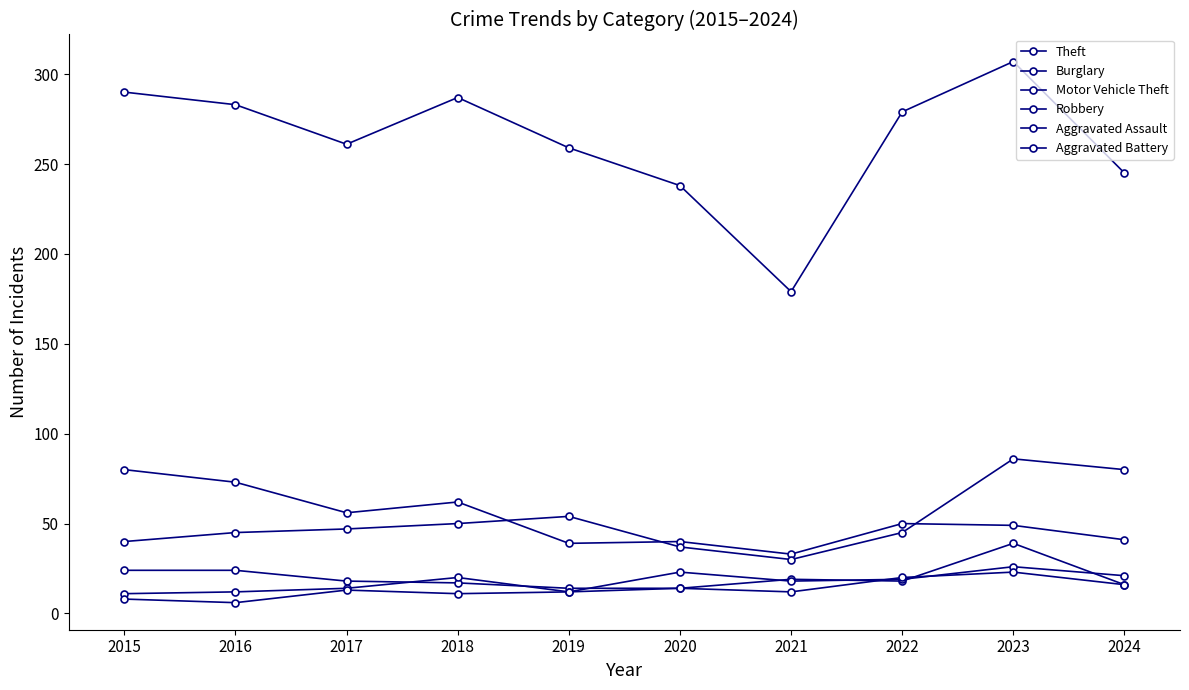

Which series has the widest spread of values?

Theft